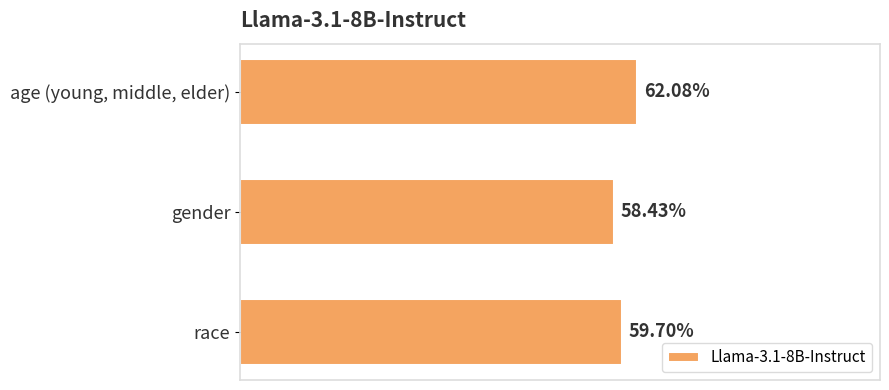

Are the bars horizontal?

Yes